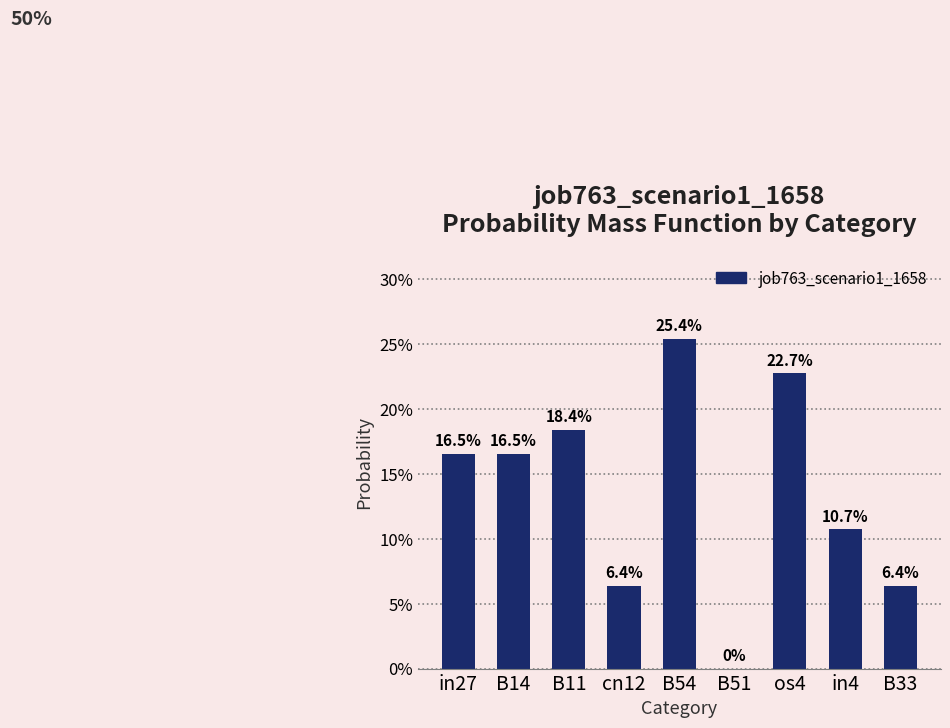

Are the bars horizontal?

No